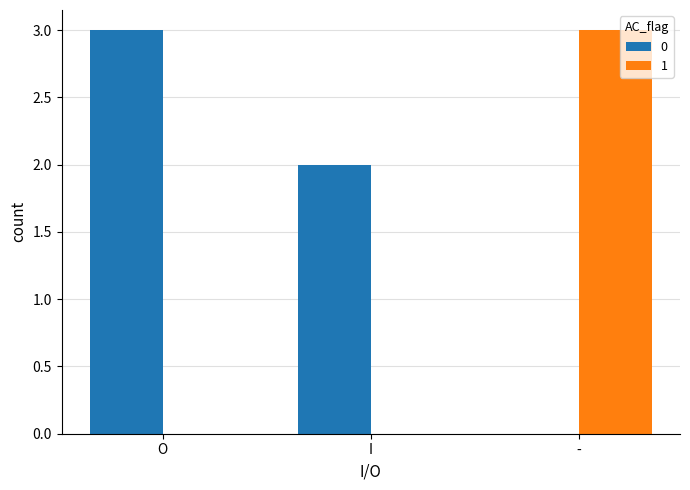

Is the value of 0 at - greater than the value of 1 at -?

No